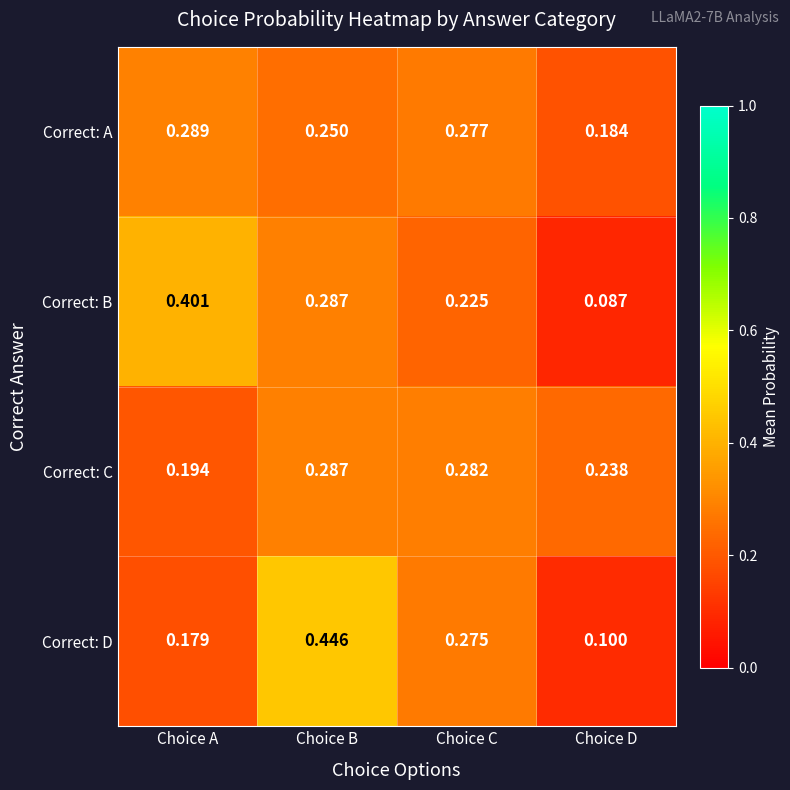

At which category does the chart reach its peak across all series?

Choice B